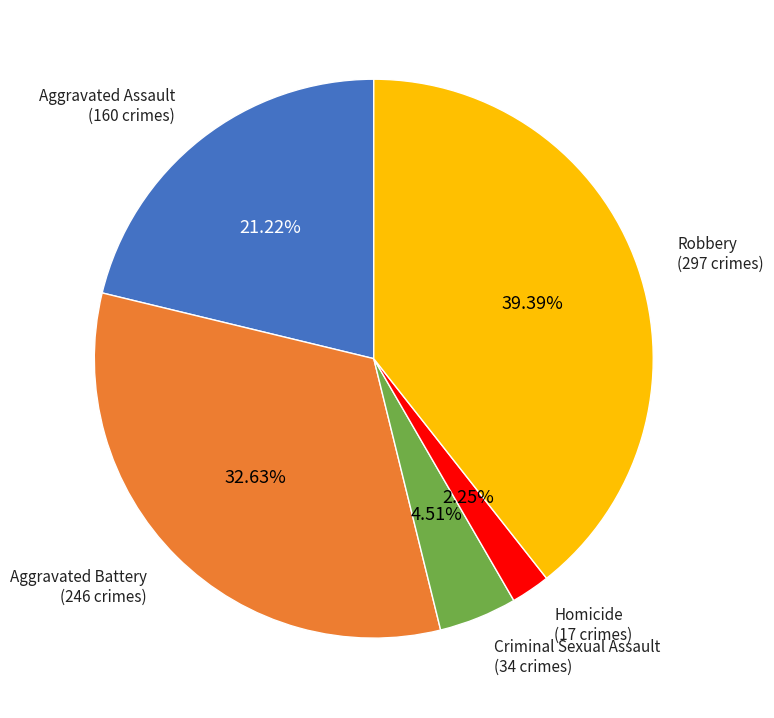

How many slices are in this pie chart?

5